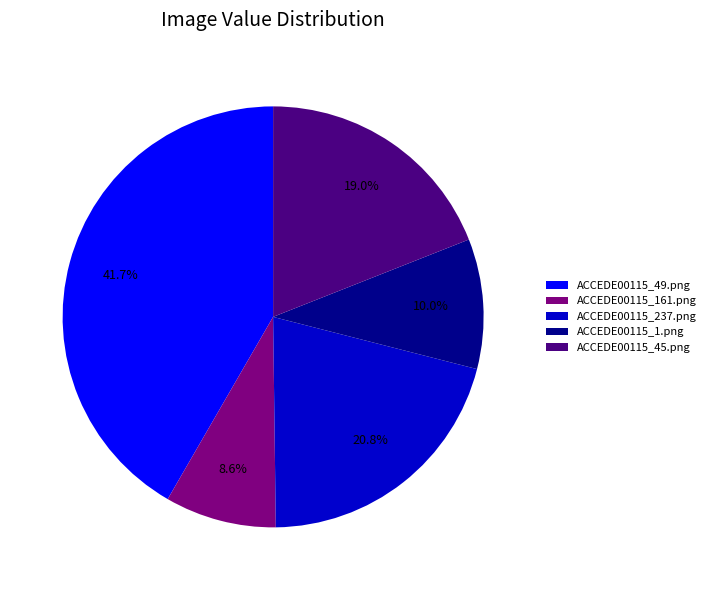

To the nearest percent, what is the difference between the ACCEDE00115_1.png and ACCEDE00115_161.png slice percentages?

1%